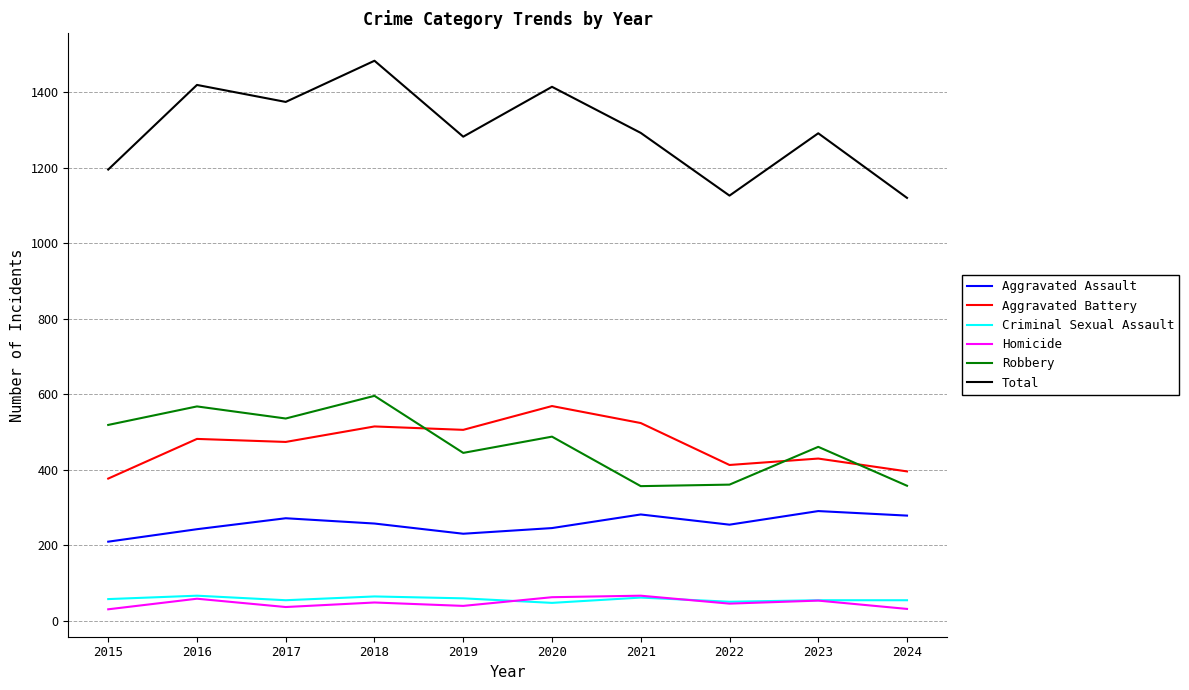

At which category is the sum across all series the highest?

2018